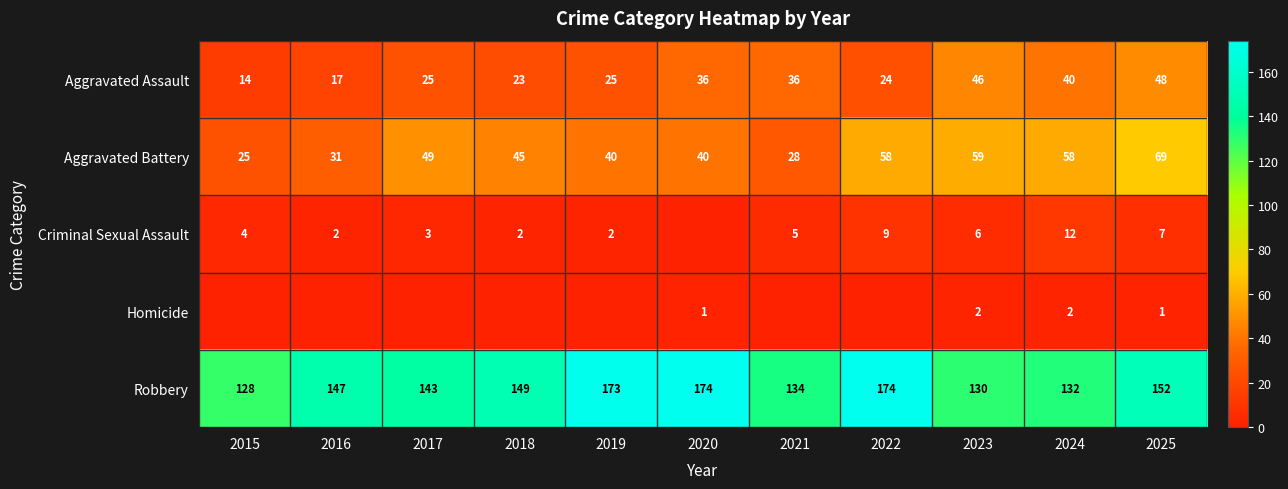

The value of Aggravated Assault at 2024 is 40. True or false?

True